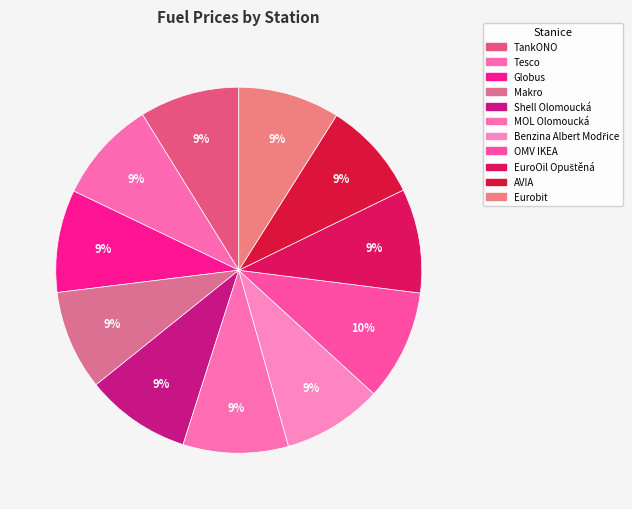

What percentage is NOT represented by Tesco?

90.9%